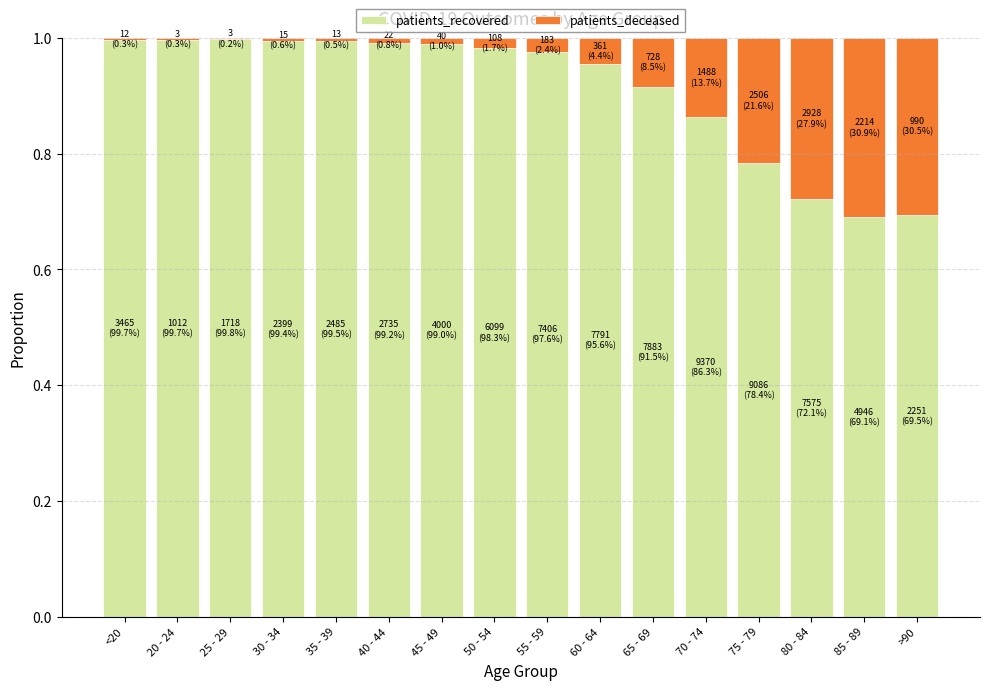

True or false: patients_recovered has a value of 1.5 at 35 - 39.

False